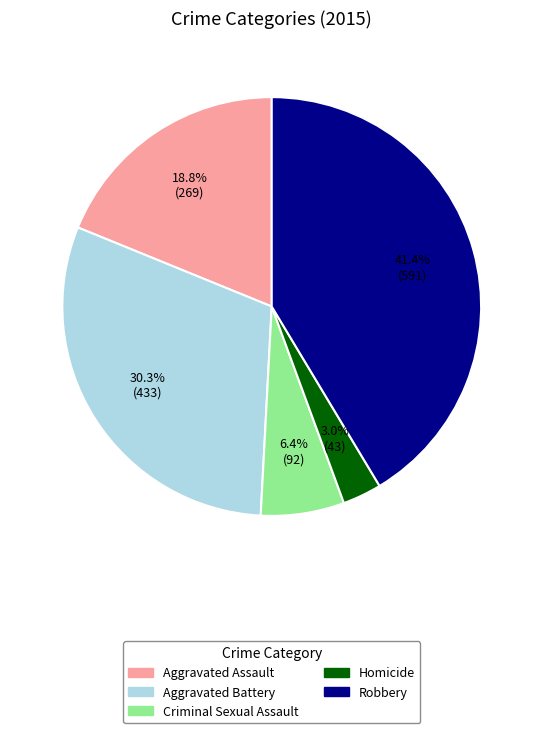

To the nearest percent, what is the average slice percentage?

20%